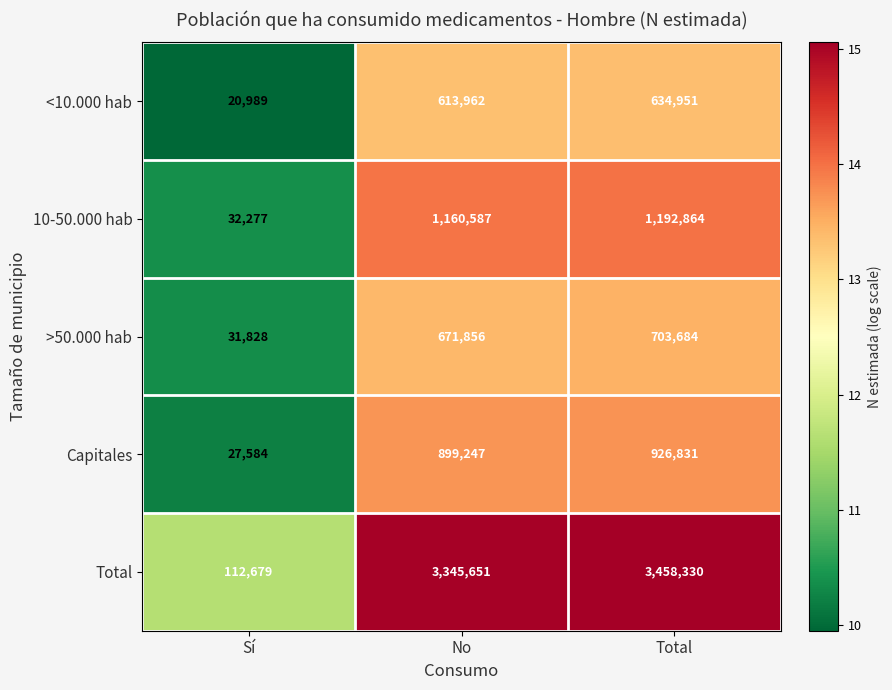

Between No and Total, which series saw the biggest shift?

Total